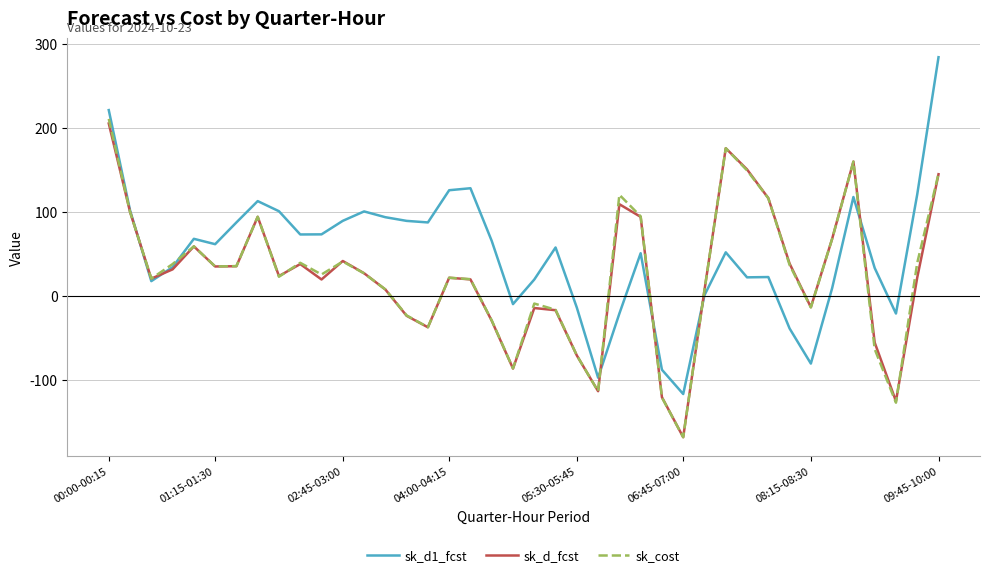

List the series in order of their peak value, highest first.

sk_d1_fcst, sk_cost, sk_d_fcst